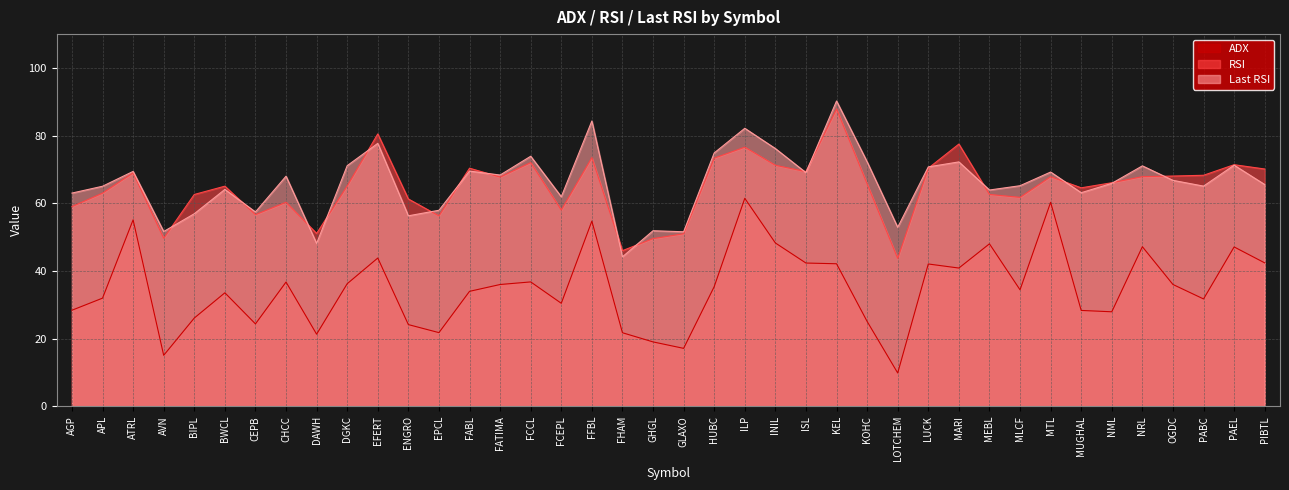

True or false: Last RSI and ADX intersect in this chart.

False